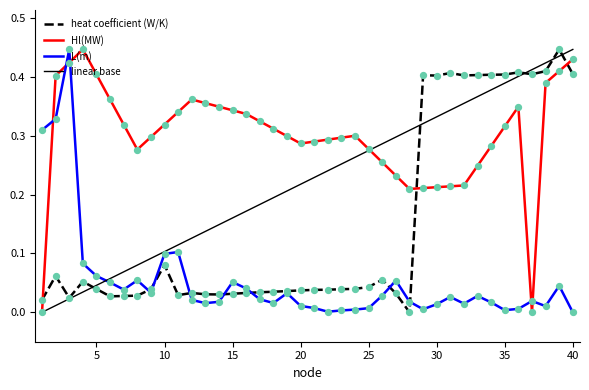

Which series has the largest total across all categories?

Hl(MW)